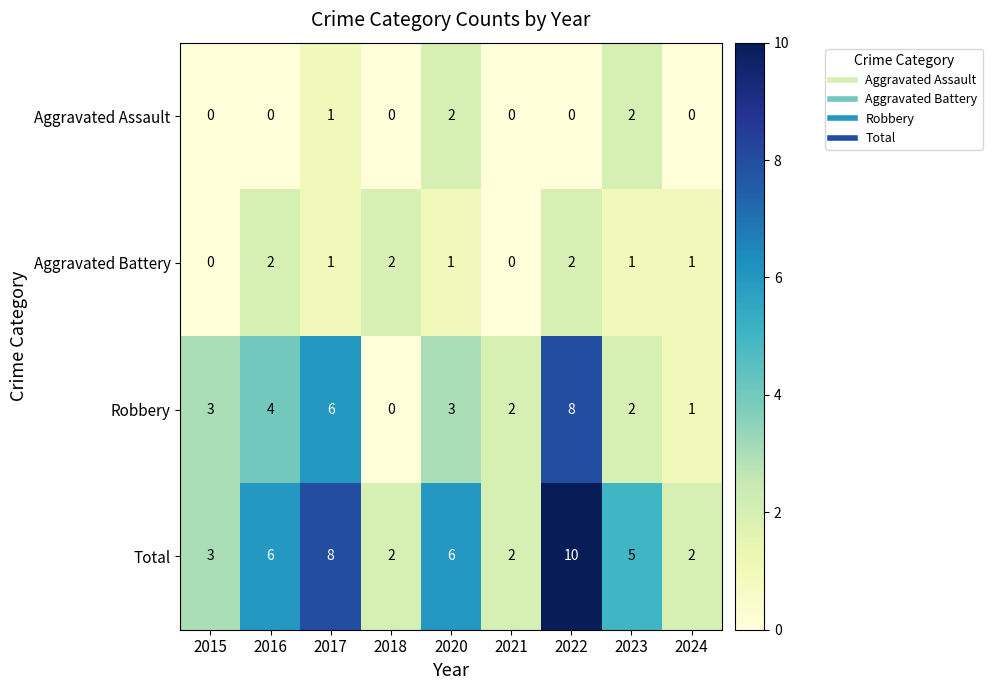

What is the difference between the highest and lowest values at 2015?

3